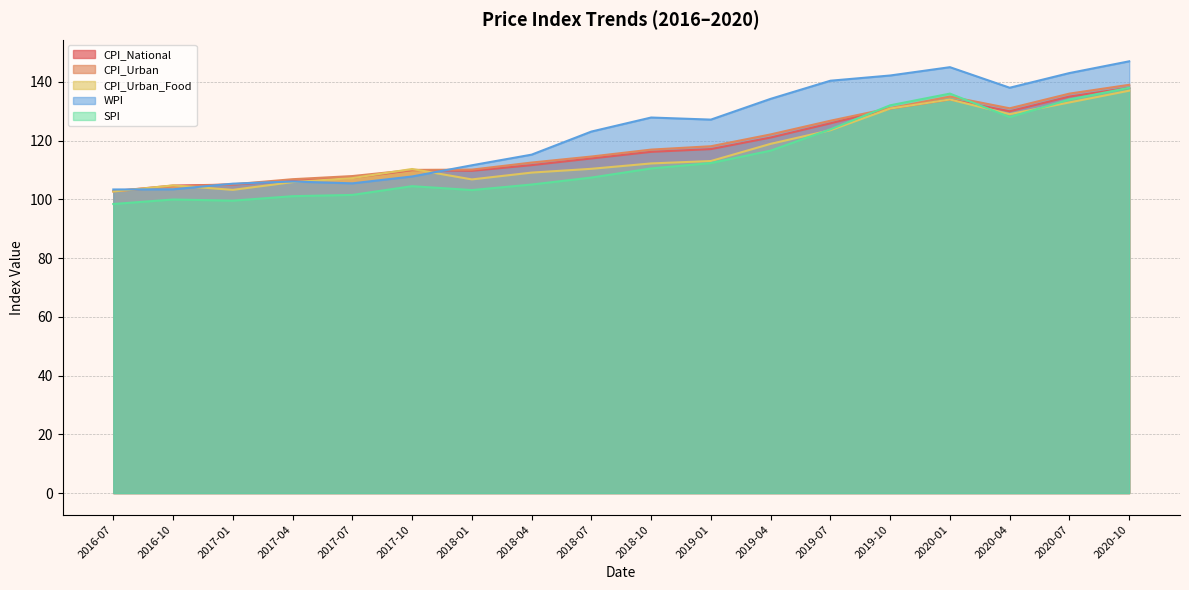

The value of CPI_National at 2018-04 is 46.7. True or false?

False